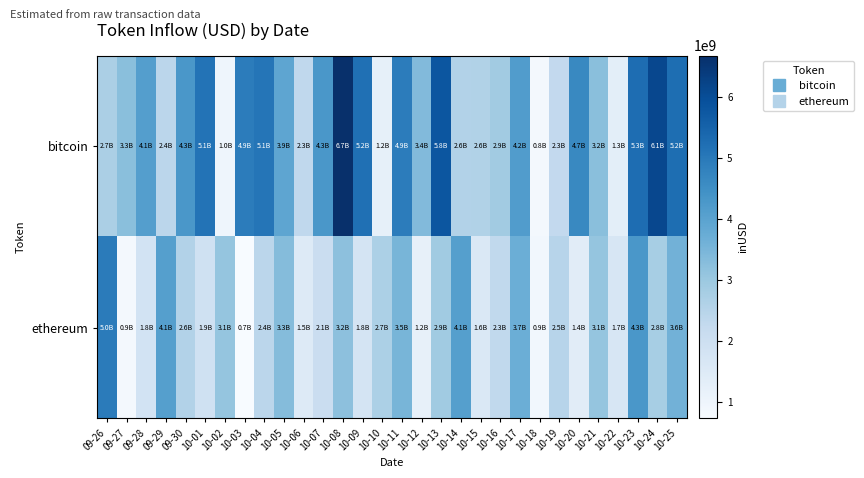

Rank the series by their average value, from highest to lowest.

bitcoin, ethereum